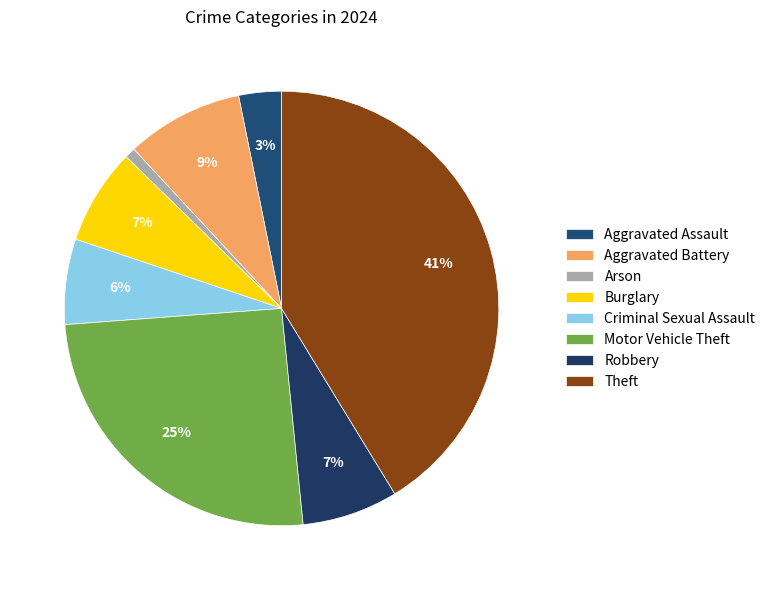

What is the smallest slice in the pie chart?

Arson